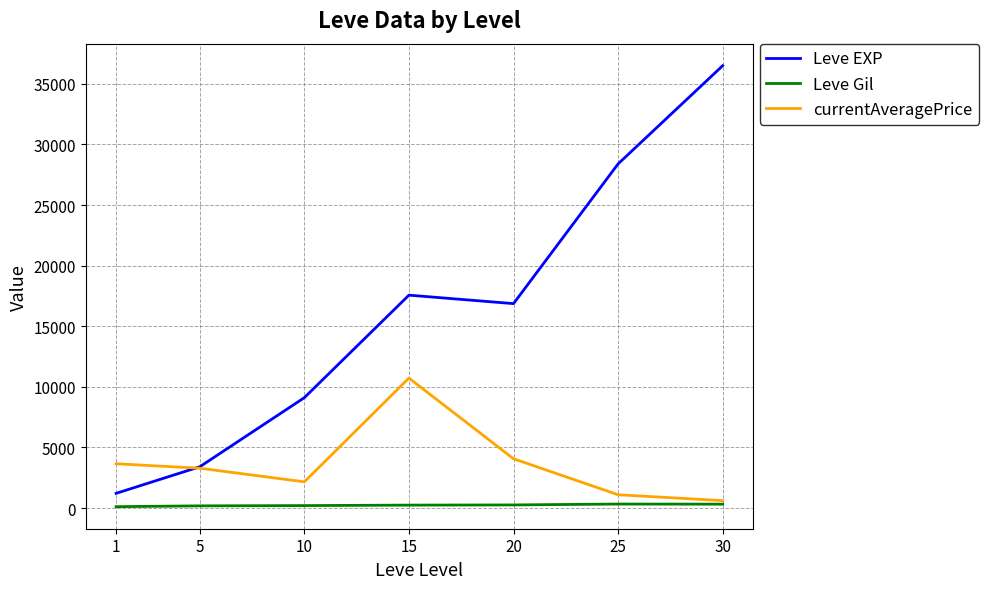

Which series has the widest spread of values?

Leve EXP